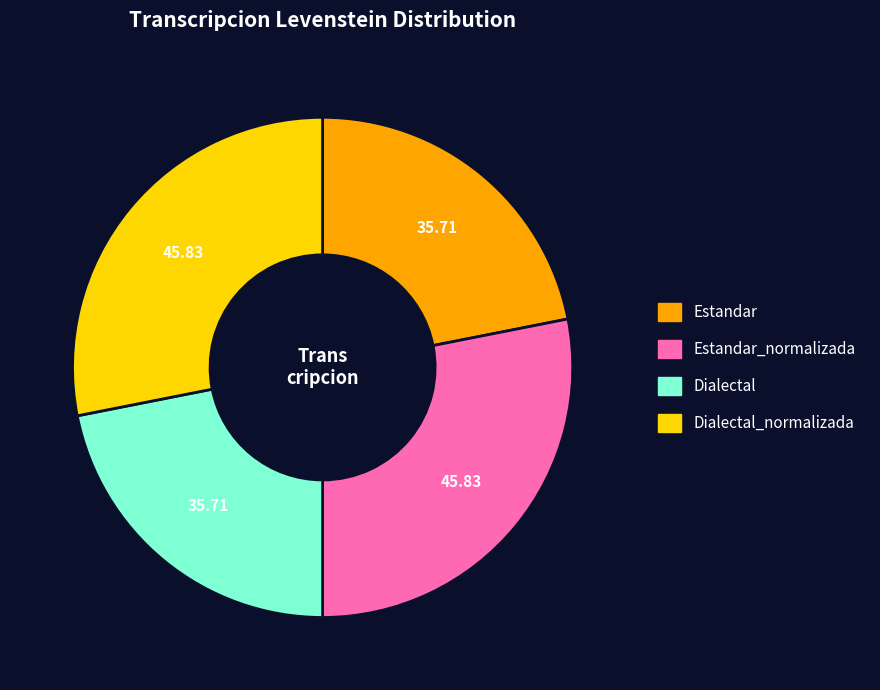

Does any single category account for the majority?

No